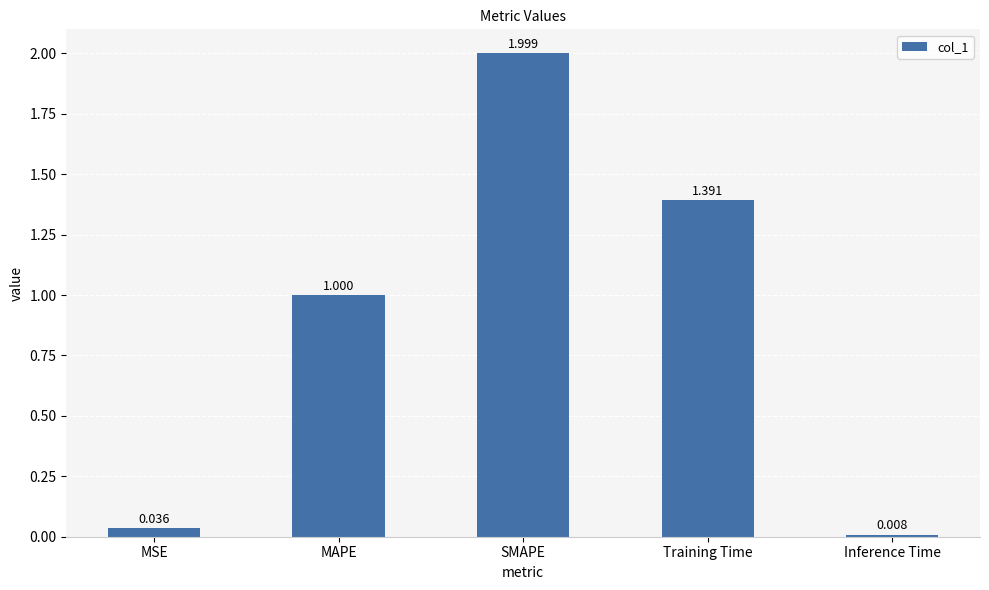

Count the number of categories in the chart.

5